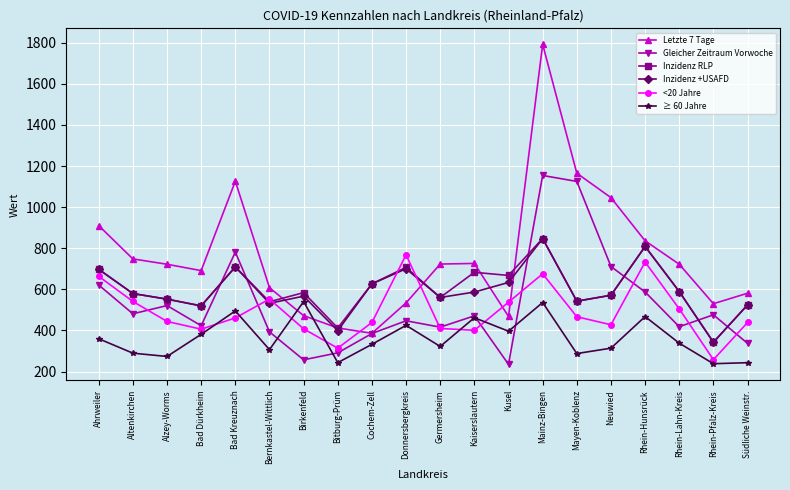

At which label does Inzidenz +USAFD reach its minimum?

Rhein-Pfalz-Kreis